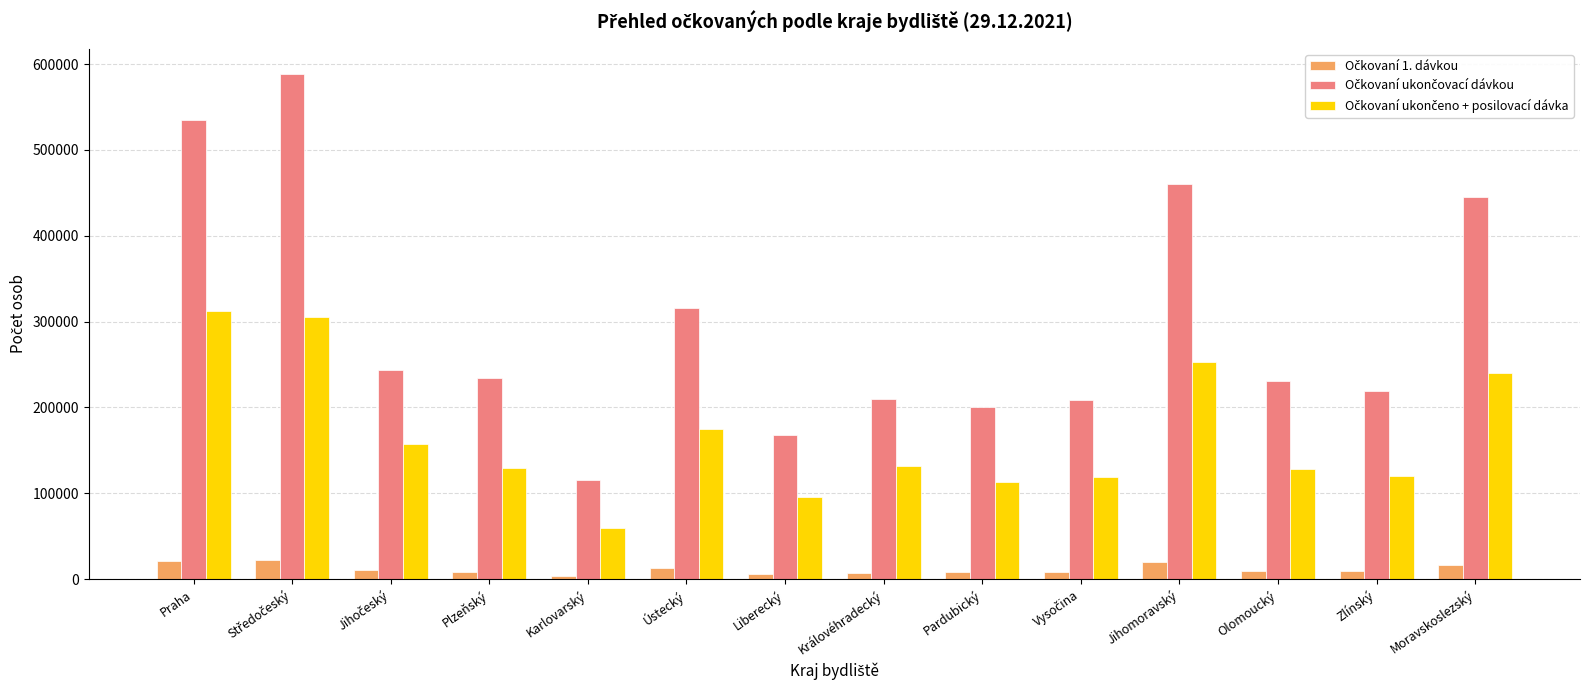

At how many categories does at least one series exceed 428145?

4